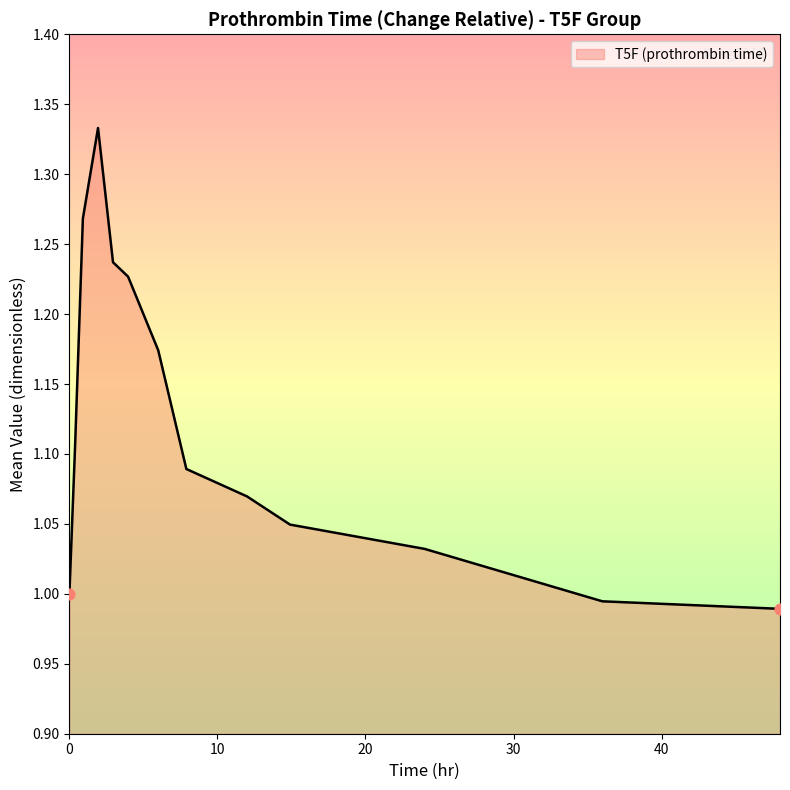

What is the difference between the maximum and minimum values?

0.3